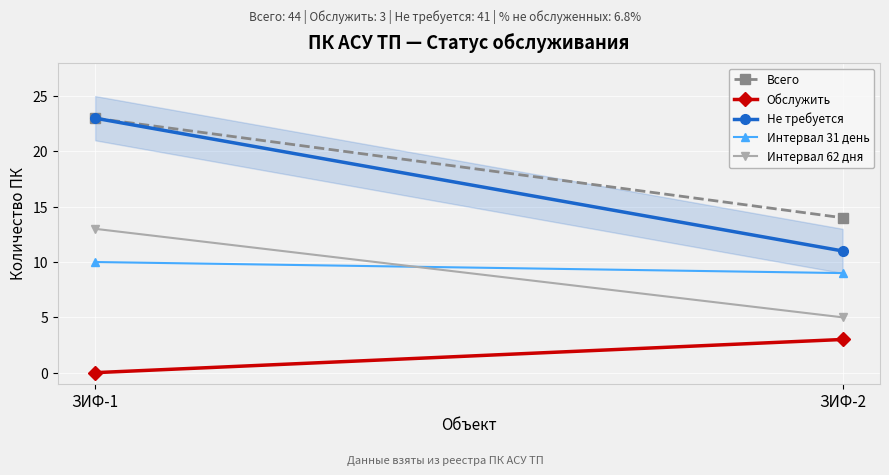

Count the number of data series in this chart.

5